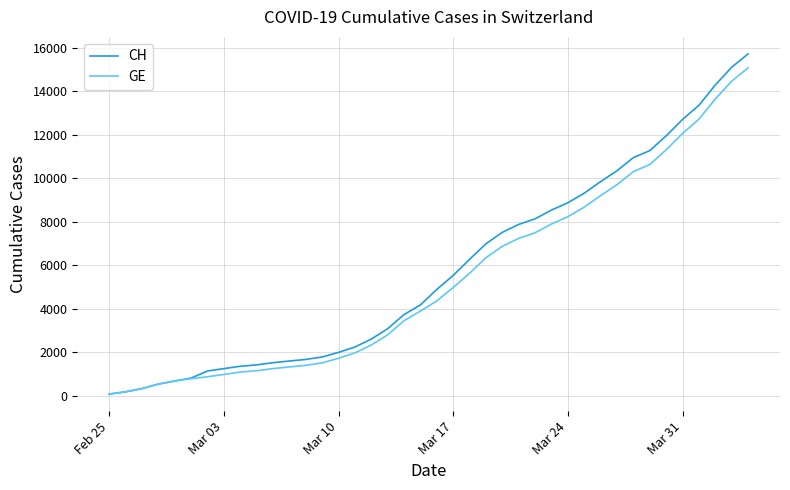

What is the greatest value displayed?

15719